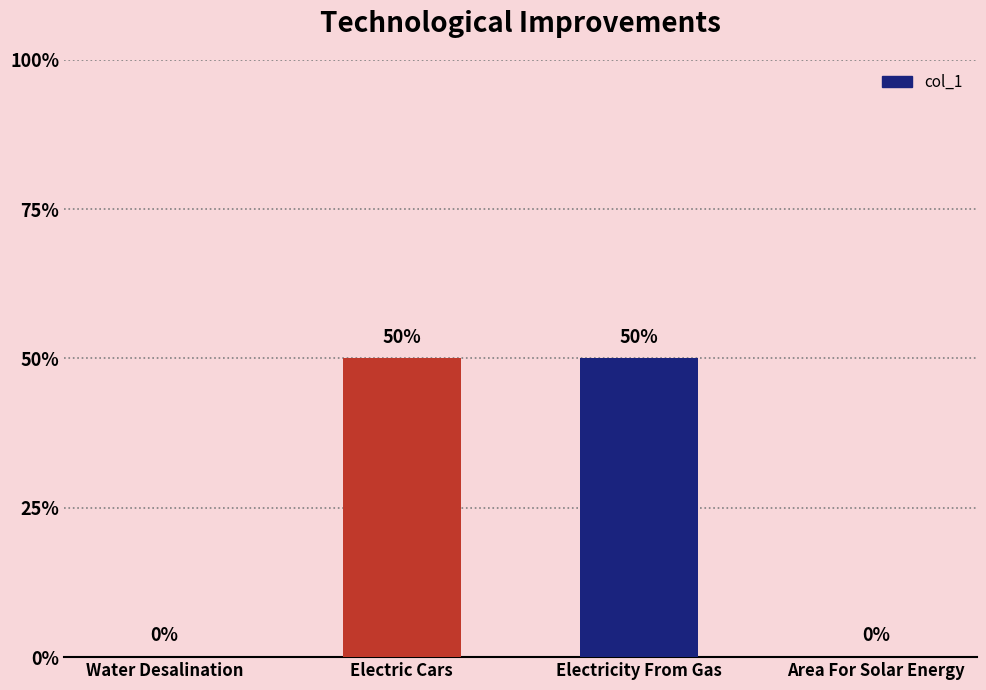

Are the bars horizontal?

No